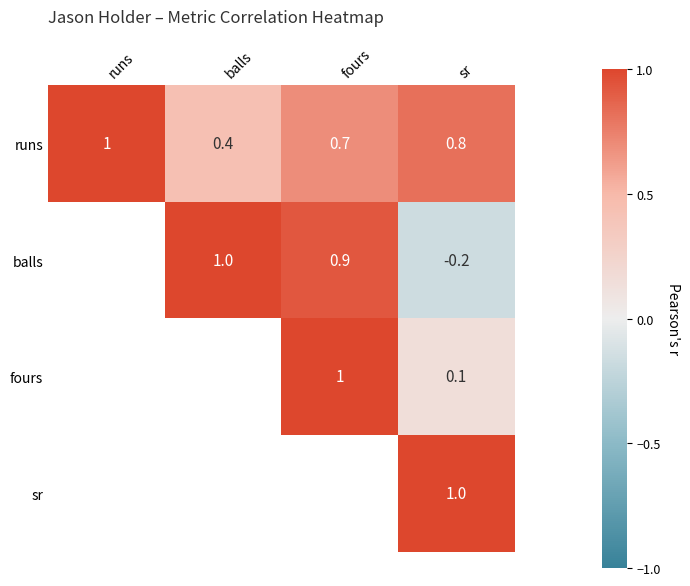

Rank the series at sr from lowest to highest value.

balls, fours, runs, sr